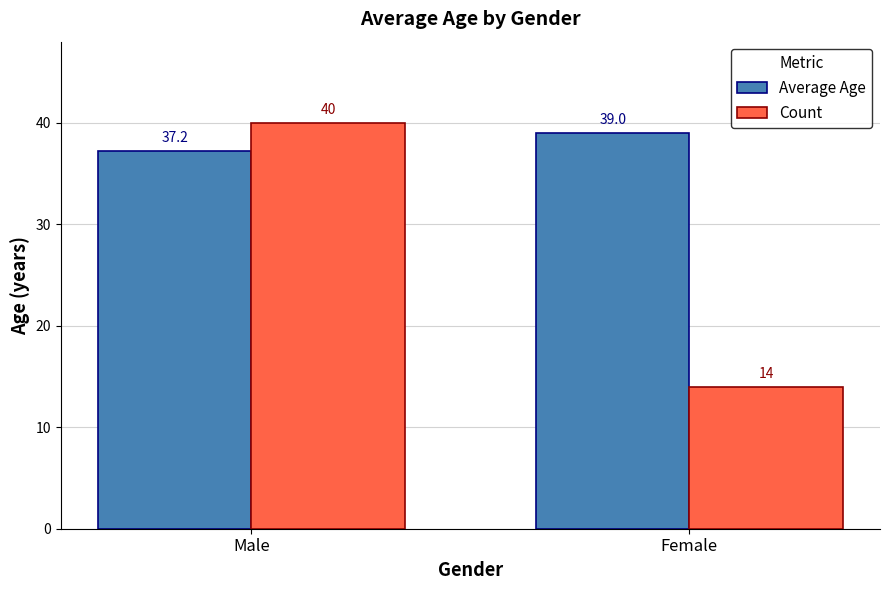

Is it true that Average Age equals 22.8 at Male?

False